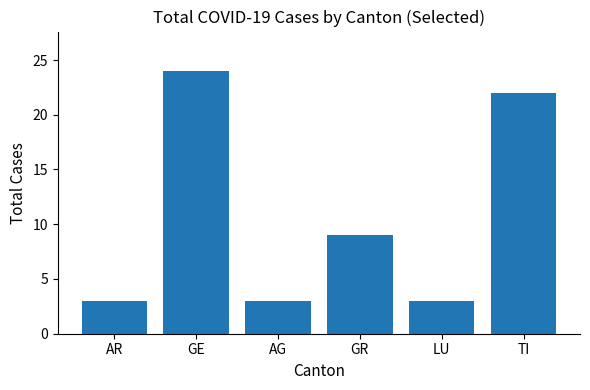

At which category does the chart reach its peak across all series?

GE